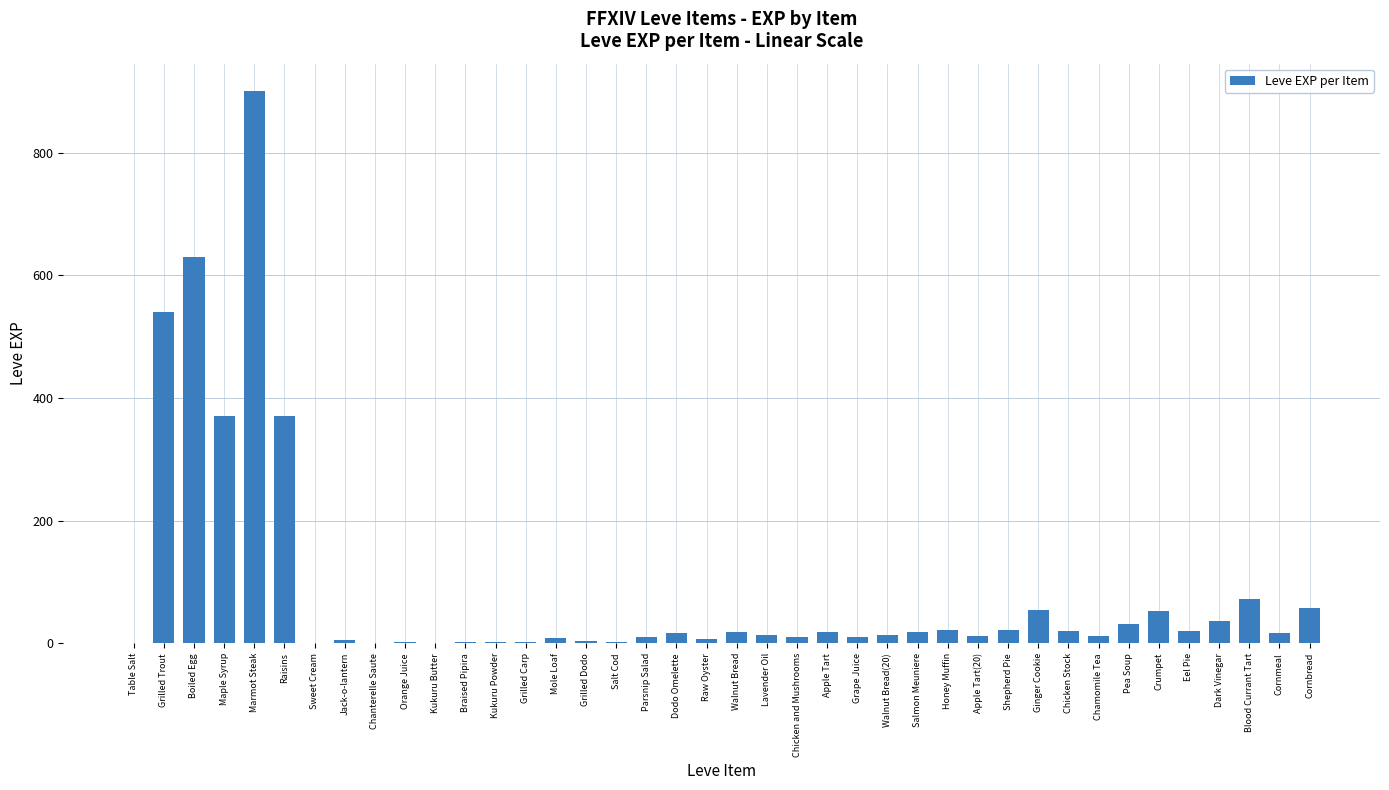

What is the maximum value shown in the chart?

900